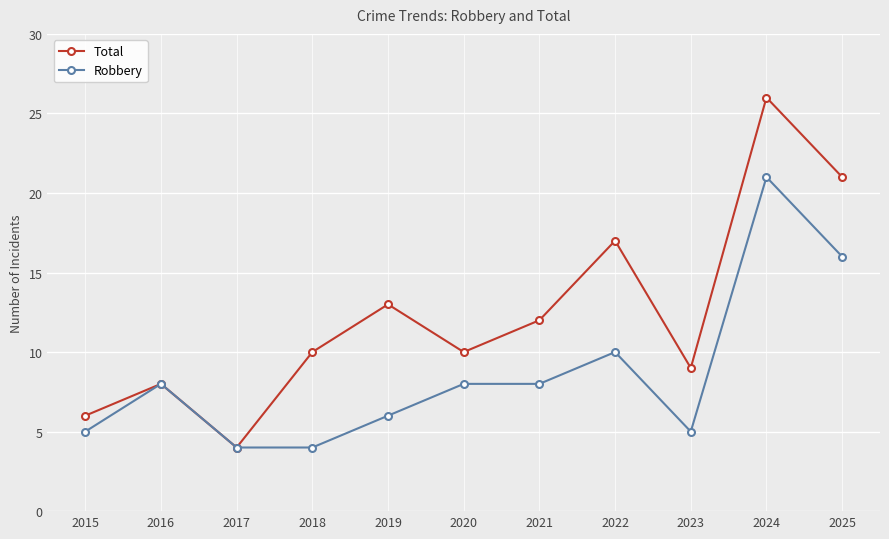

What are all the series names shown in the legend?

Total, Robbery